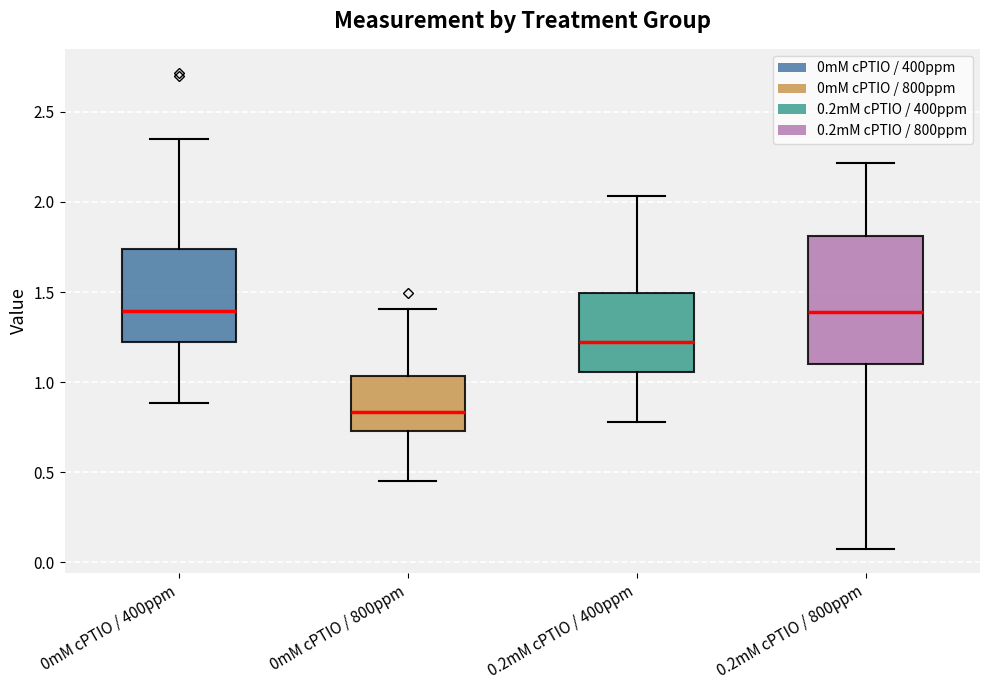

Comparing the boxes themselves (not the whiskers), which one is the tallest?

0.2mM cPTIO / 800ppm